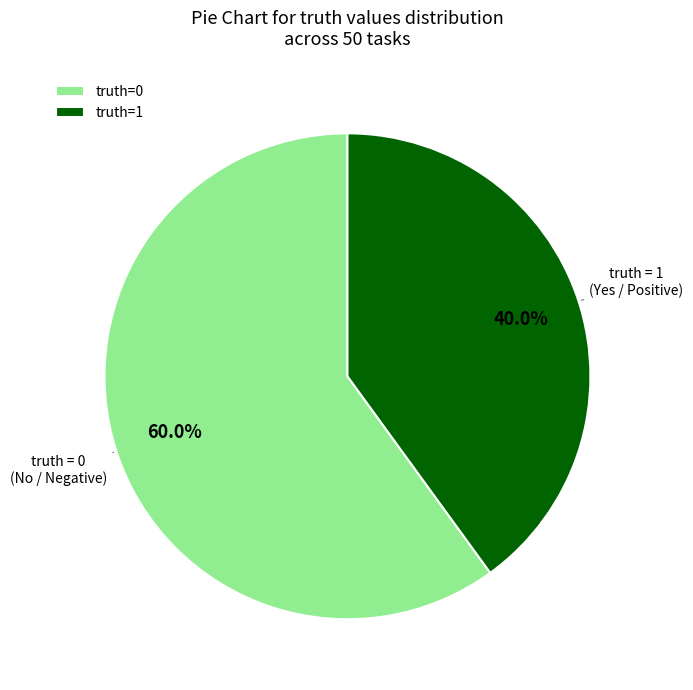

What portion of the pie excludes truth=0?

40.0%